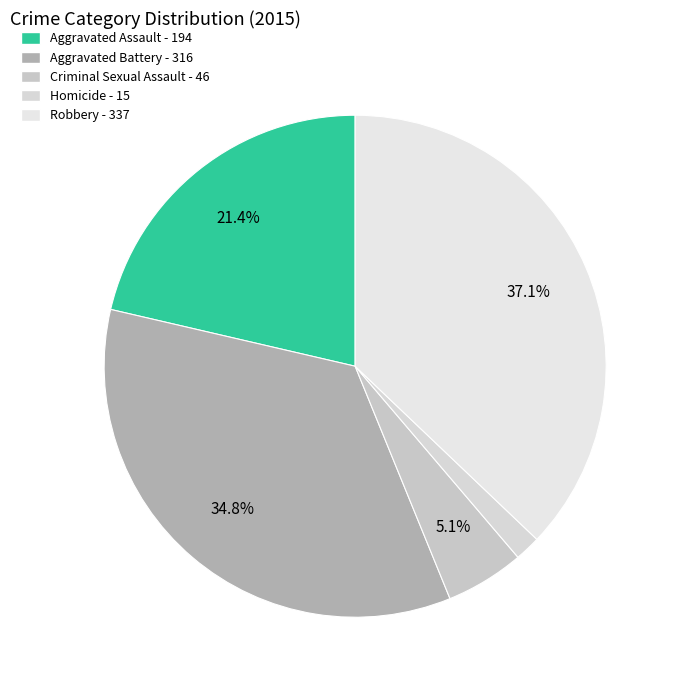

Combined, what portion of the pie is Aggravated Battery and Aggravated Assault?

56.2%